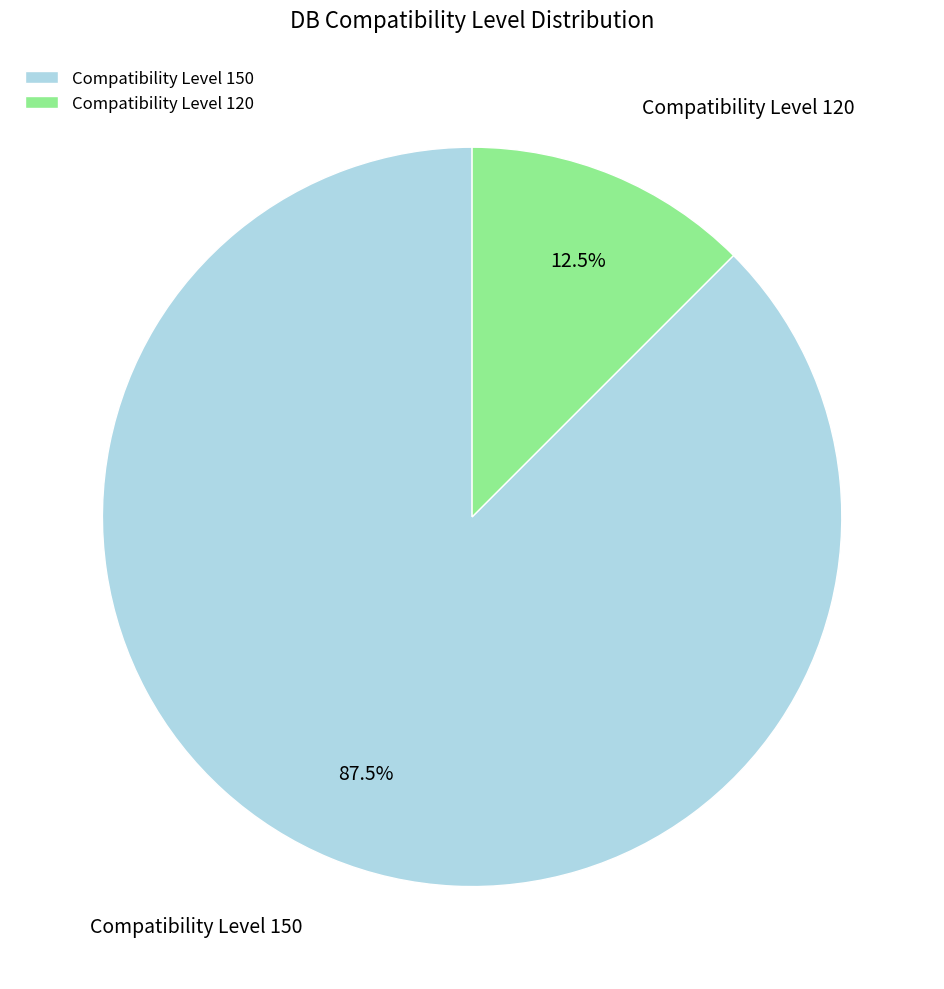

Is there any slice that represents more than half of the pie?

Yes